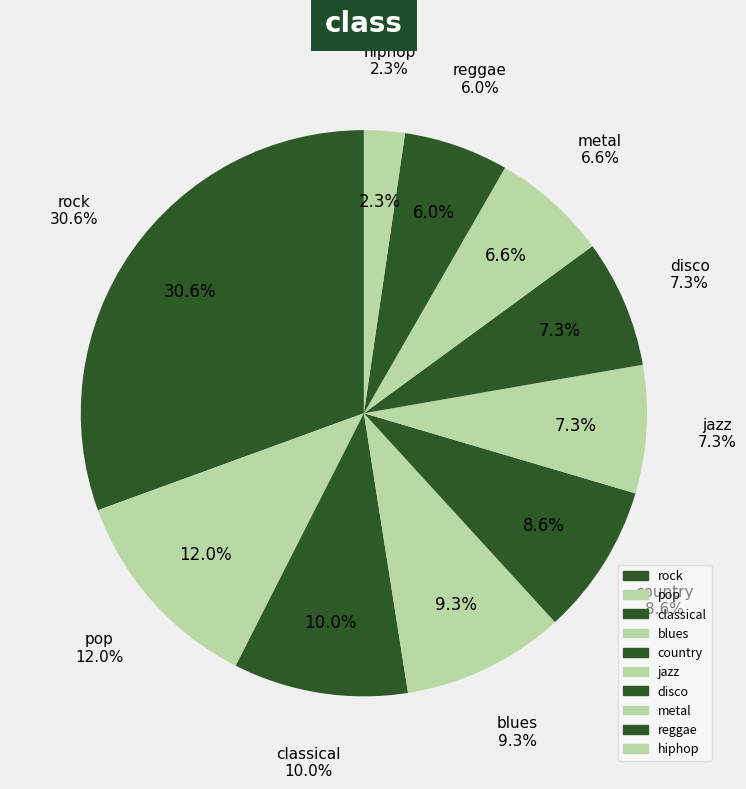

Which slice is the largest?

rock